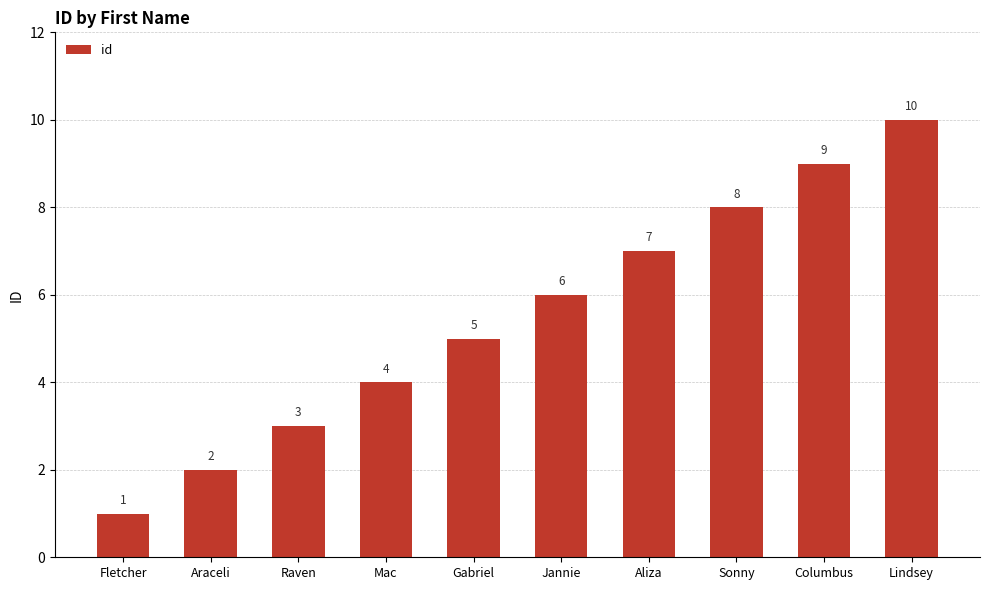

Is it true that the value at Fletcher is 2?

False